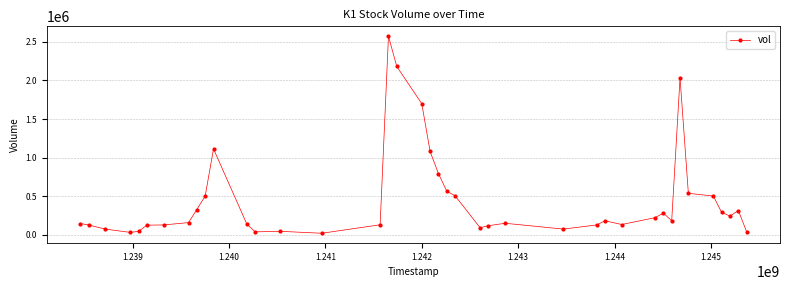

What is the greatest value displayed?

2574364